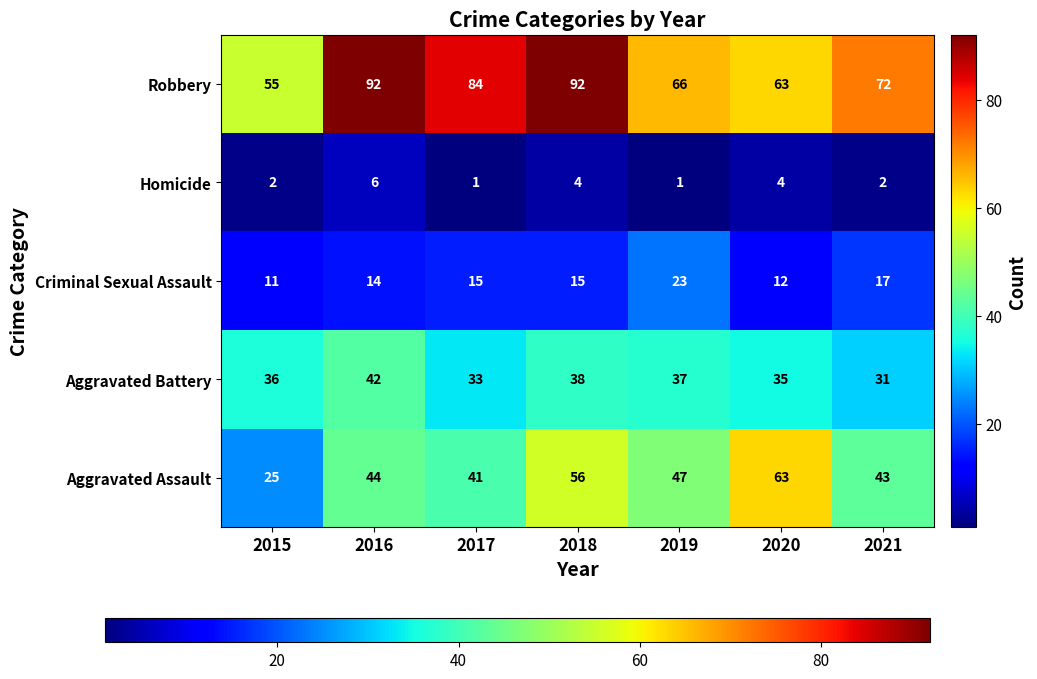

Rank the series by their maximum value, from lowest to highest.

Homicide, Criminal Sexual Assault, Aggravated Battery, Aggravated Assault, Robbery